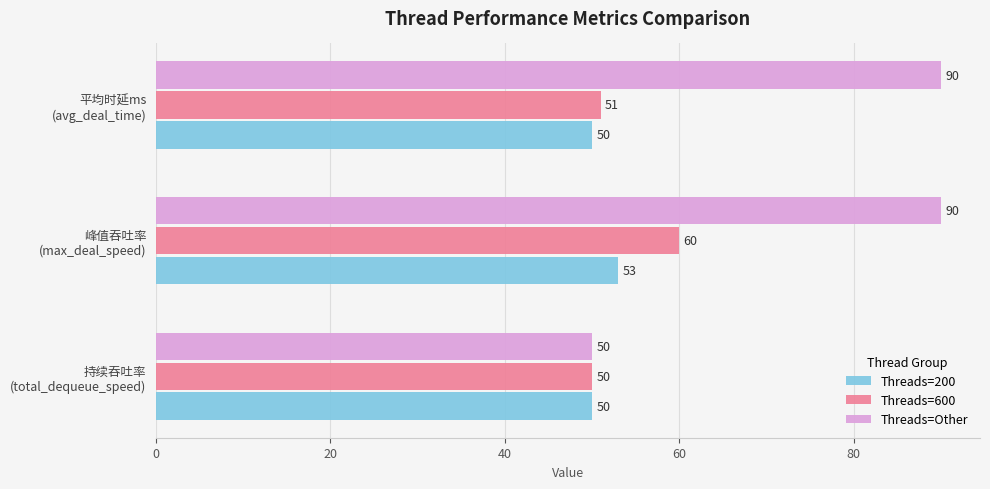

List the series in order of their peak value, highest first.

Threads=Other, Threads=600, Threads=200